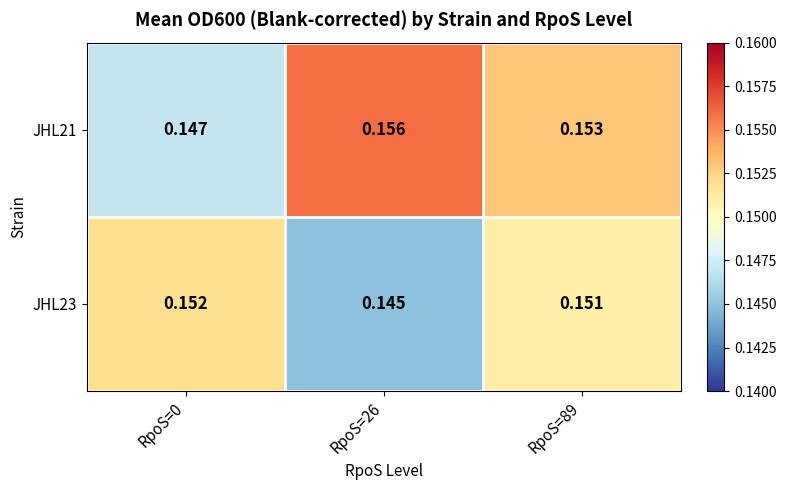

Is the value of JHL21 at RpoS=89 greater than the value of JHL23 at RpoS=0?

Yes